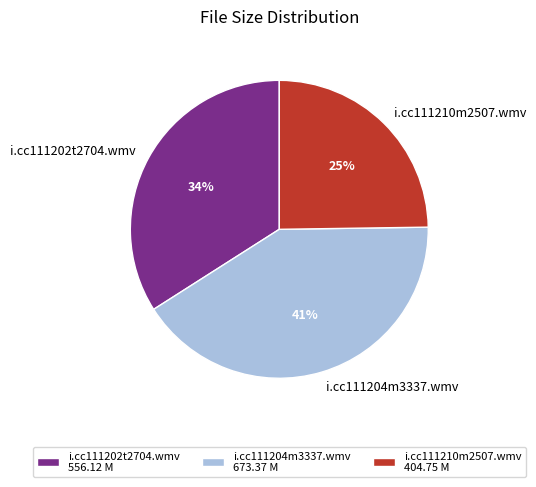

Rank the categories by value from lowest to highest.

i.cc111210m2507.wmv, i.cc111202t2704.wmv, i.cc111204m3337.wmv